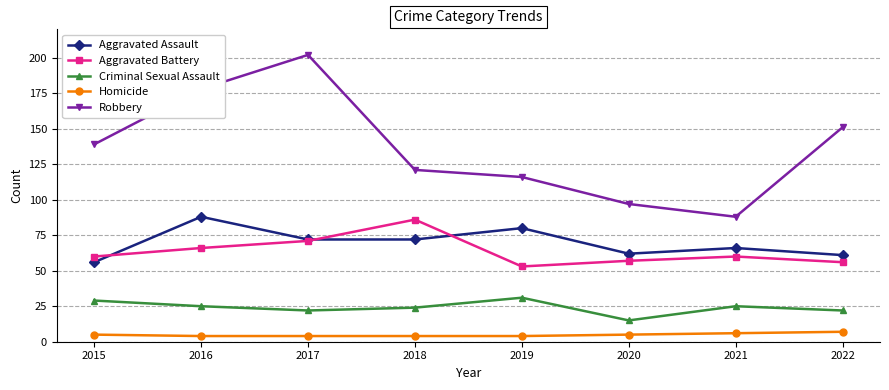

At how many categories does at least one series exceed 48?

8